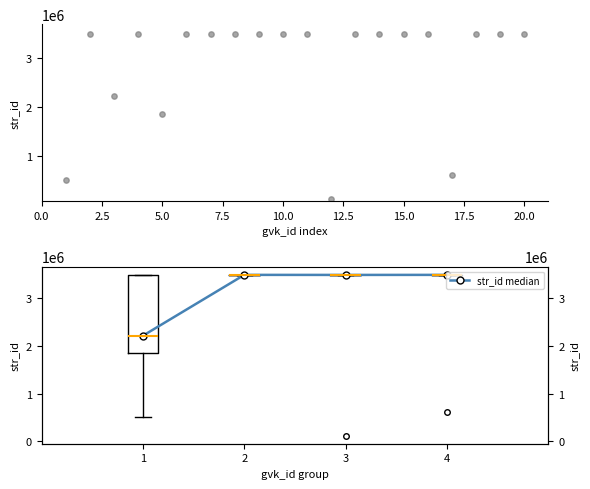

Between 120793510 and 120793497, which is larger?

120793510